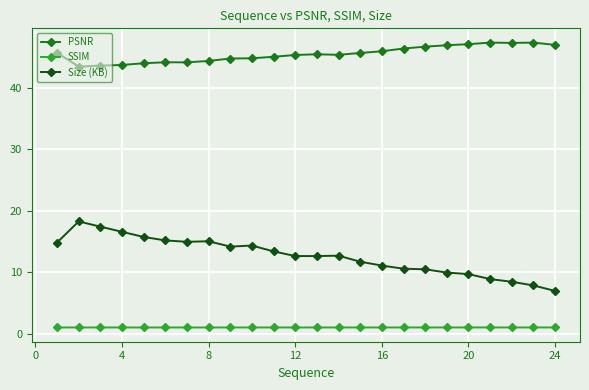

True or false: Size (KB) and SSIM intersect in this chart.

False